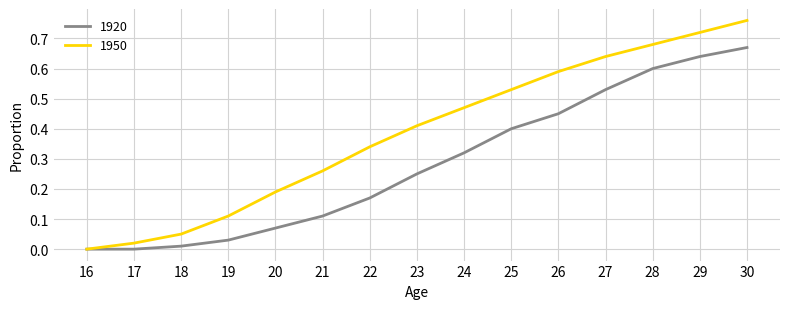

How many lines are shown in the chart?

2